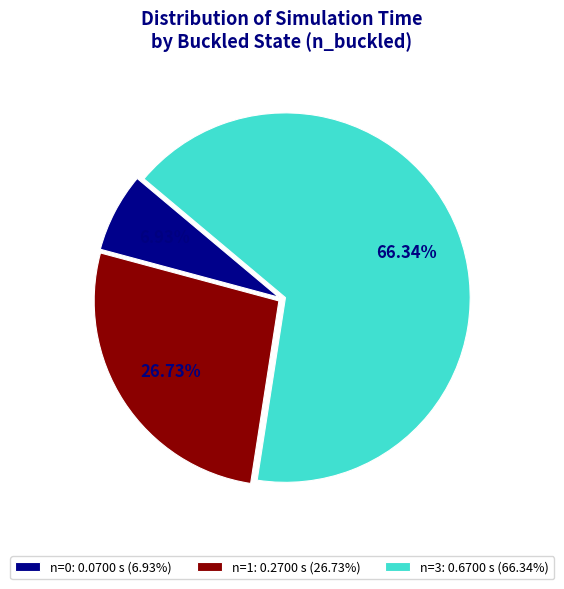

Combined, do n=0: 0.0700 s (6.93%) and n=1: 0.2700 s (26.73%) account for over 50%?

No